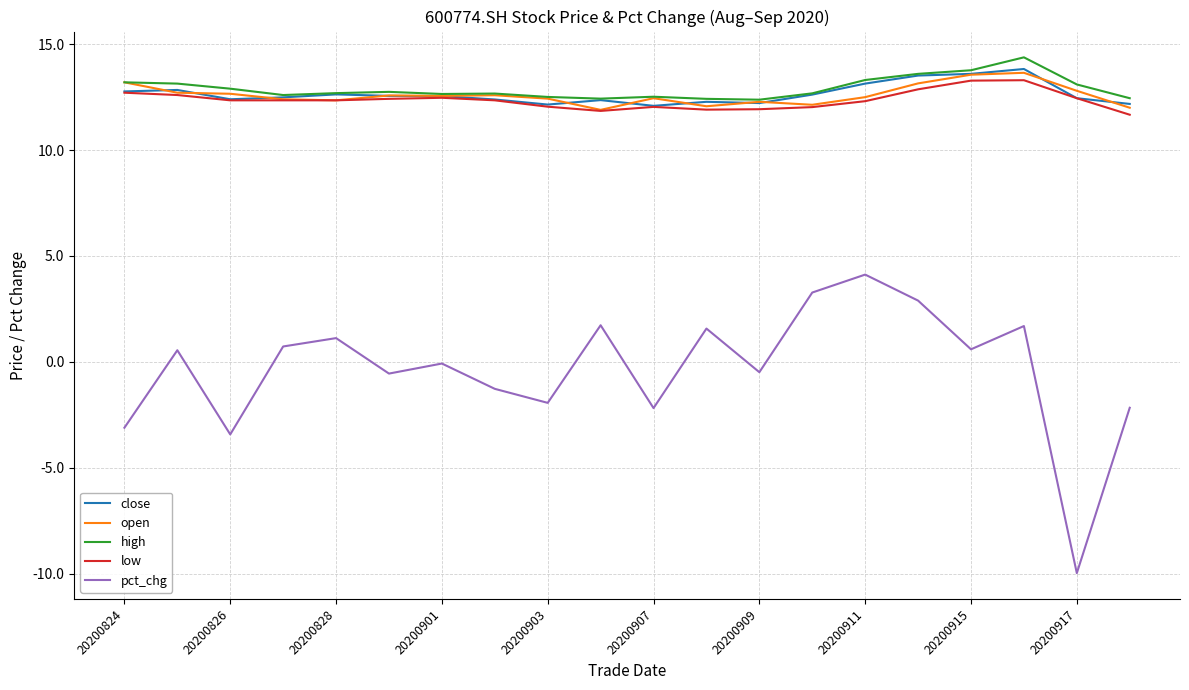

Which series has the largest range (max minus min)?

pct_chg